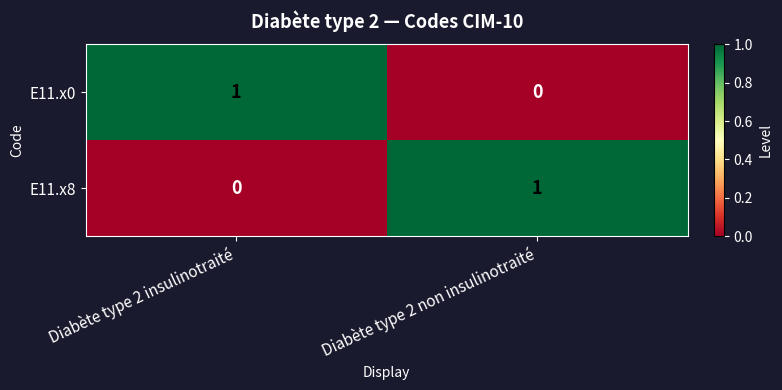

The value of E11.x0 at Diabète type 2 insulinotraité is 2. True or false?

False